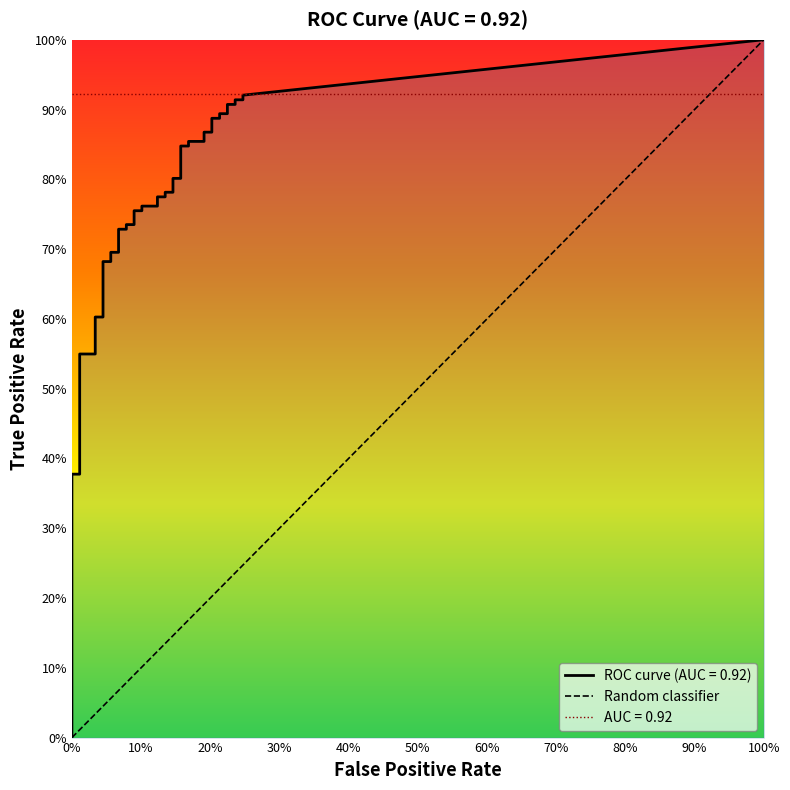

True or false: tpr and fpr intersect in this chart.

False